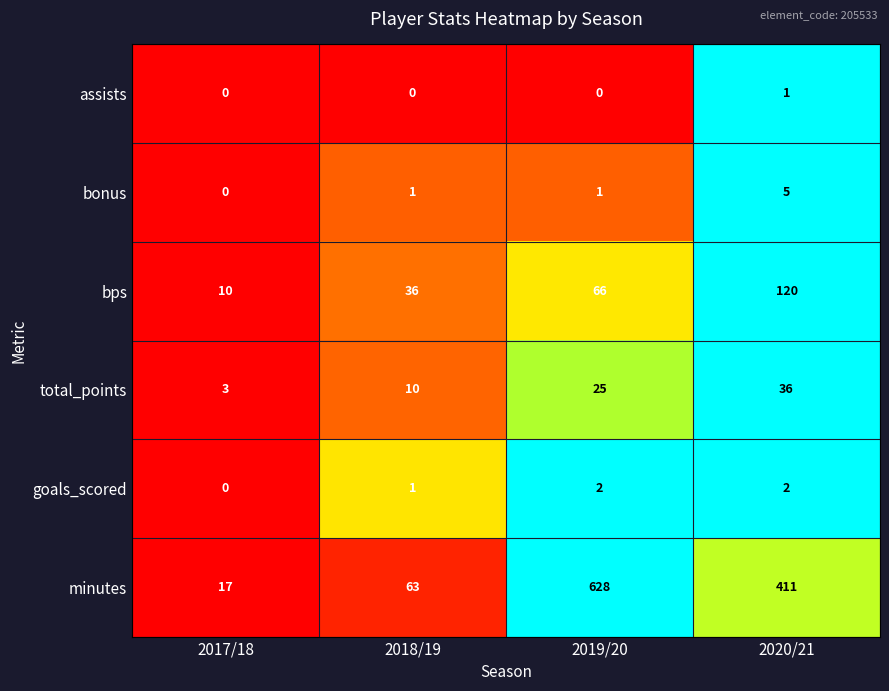

At which category is the sum across all series the highest?

2019/20